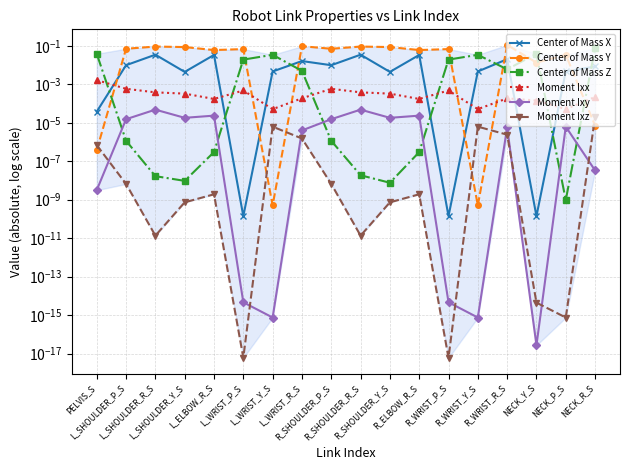

Which series has the largest range (max minus min)?

Center of Mass Y